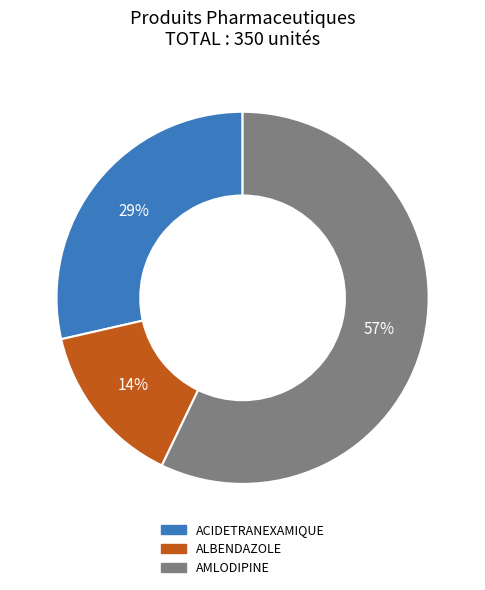

To the nearest percent, what is the average slice percentage?

33%